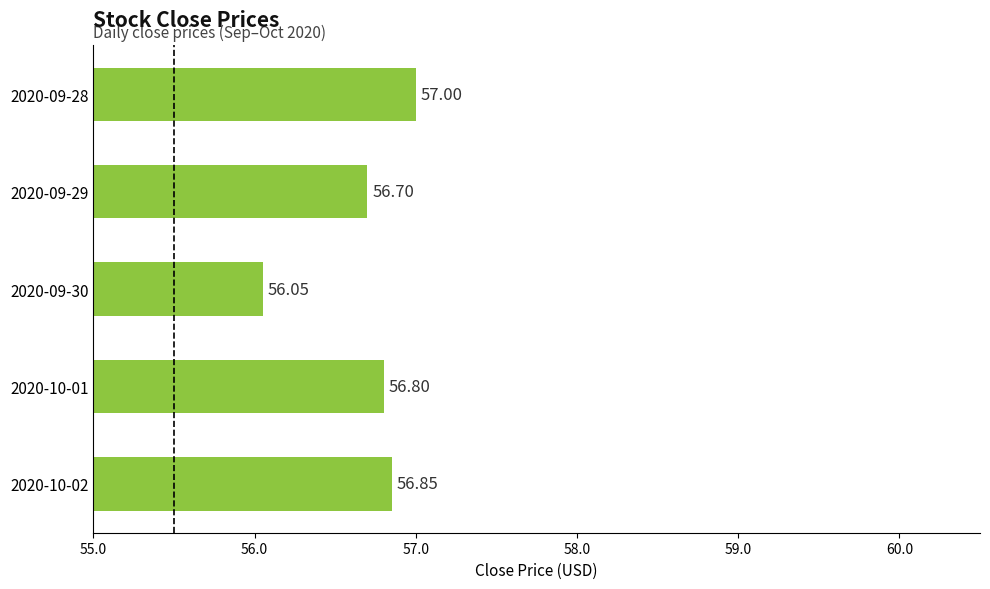

What is the sum of all values?

283.4